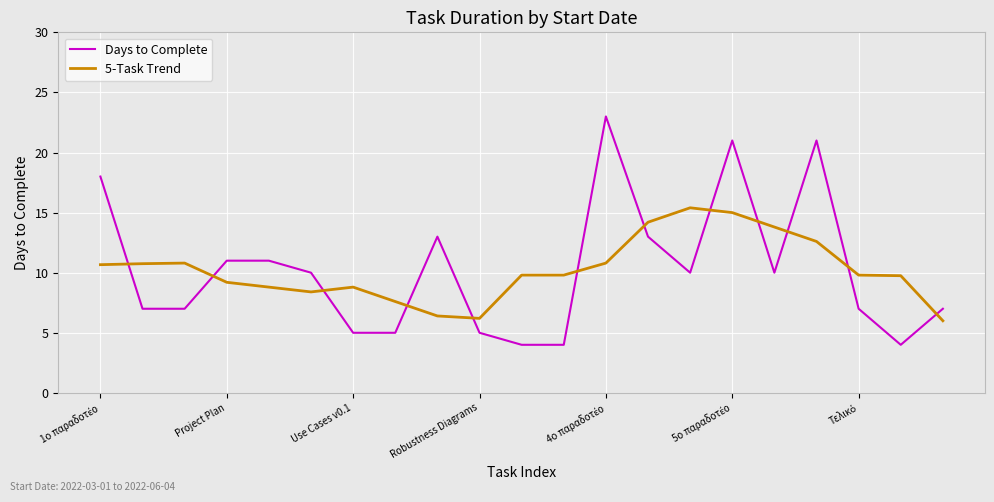

What is the sum of all 5-Task Trend values?

214.6